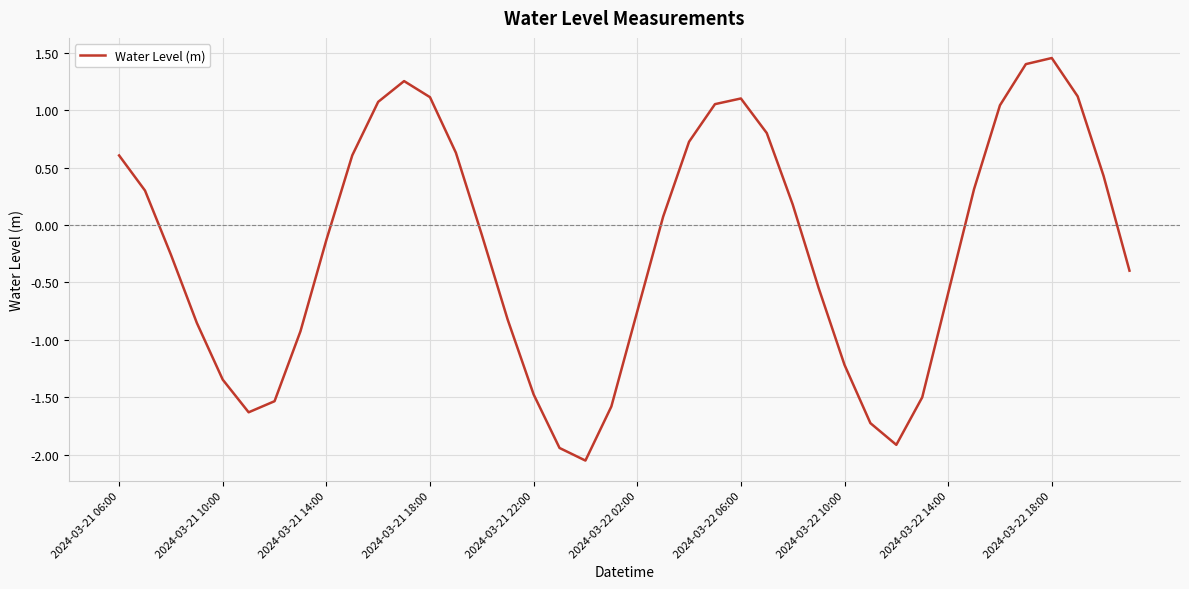

Does the chart display data point markers on the line(s)?

No